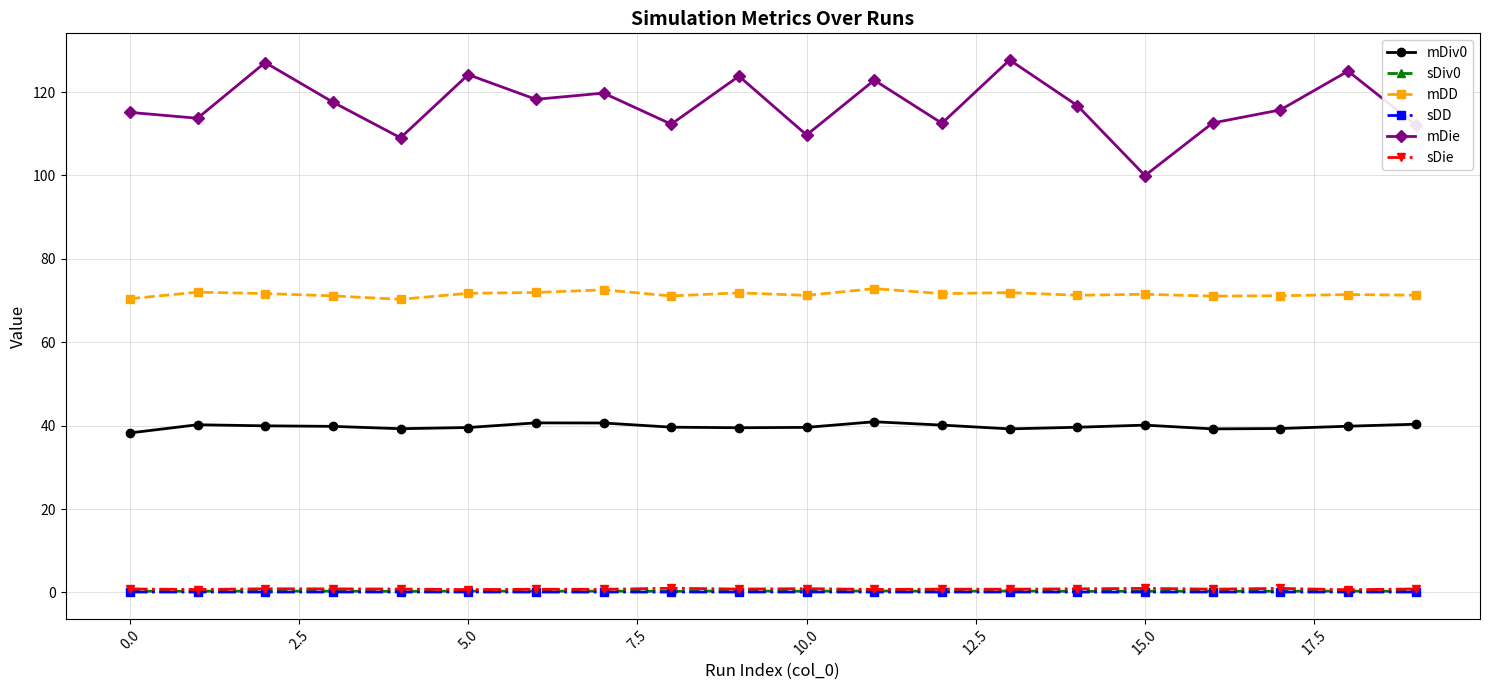

What is the value of the mDiv0 point at the 19th from the left?

39.9